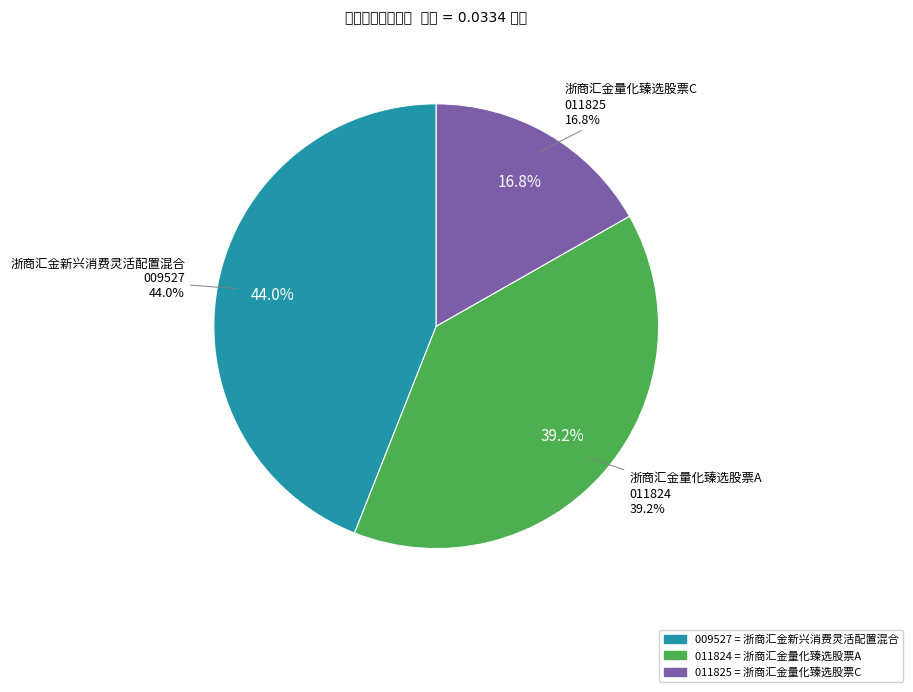

Rank the categories by value from lowest to highest.

浙商汇金量化臻选股票C, 浙商汇金量化臻选股票A, 浙商汇金新兴消费灵活配置混合